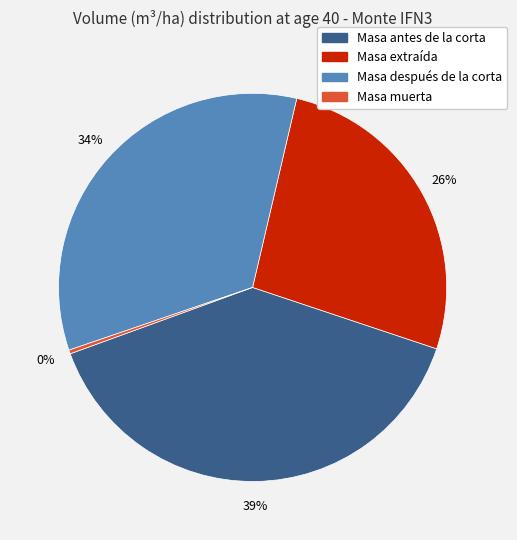

Does any single category account for the majority?

No